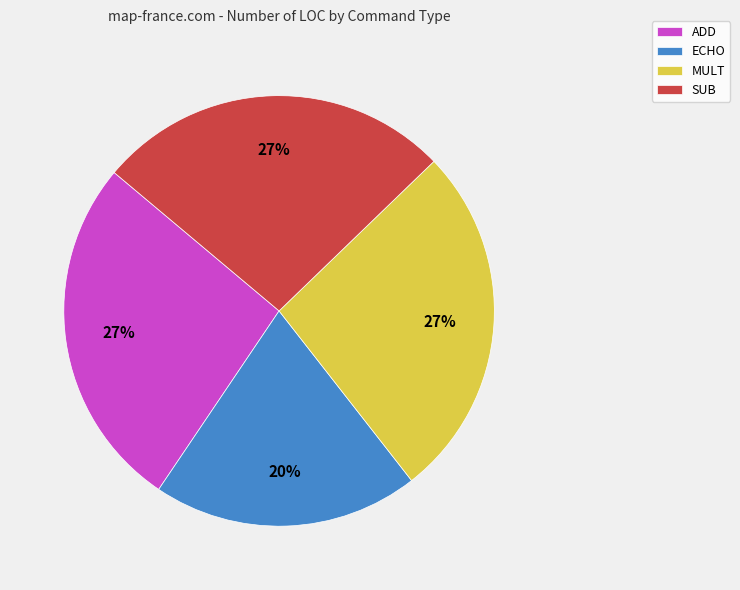

Is the sum of SUB and MULT greater than half?

Yes